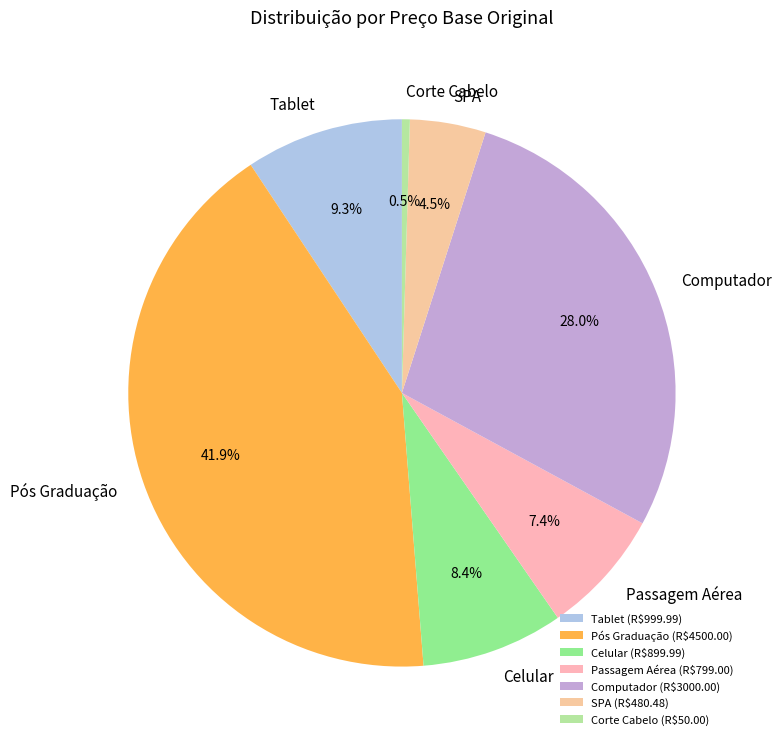

Is there a majority slice in this chart?

No